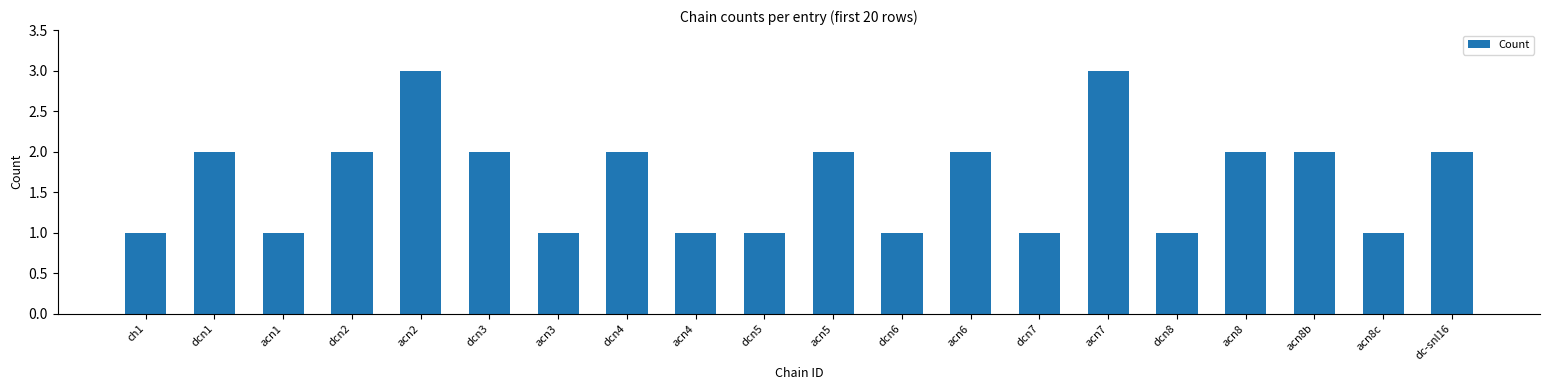

Read the value at ch1.

1